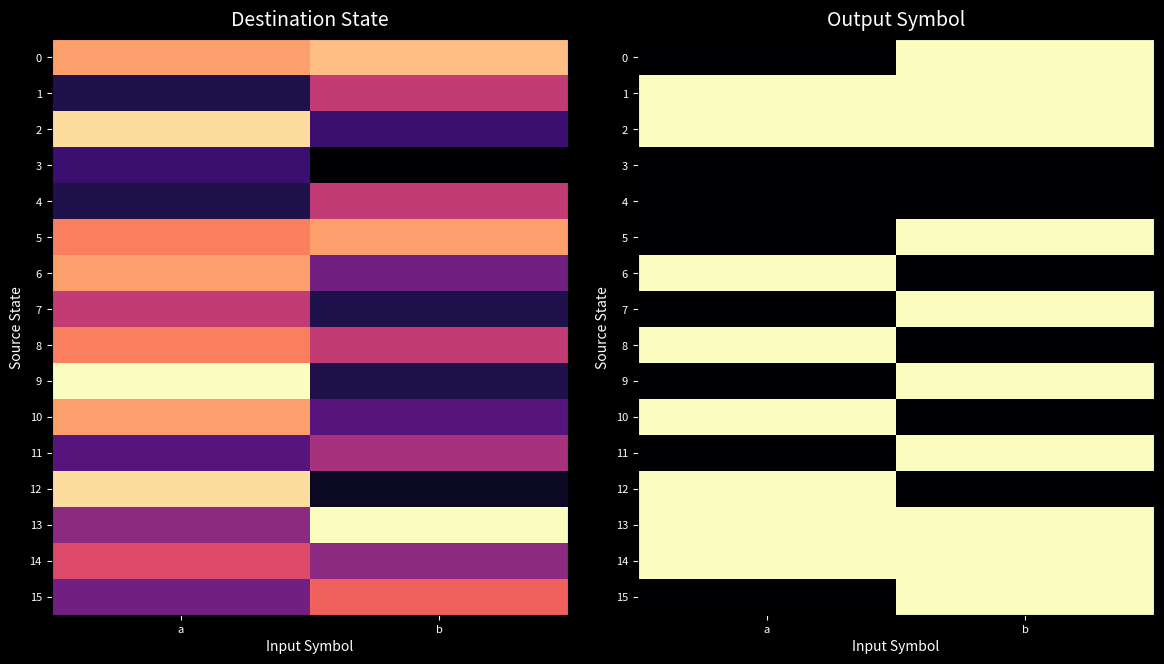

What is the sum of the 8 values at a and b?

1